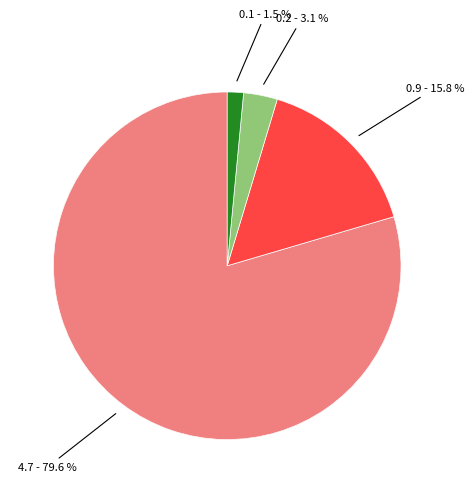

What percentage is the 0 slice, to the nearest percent?

2%